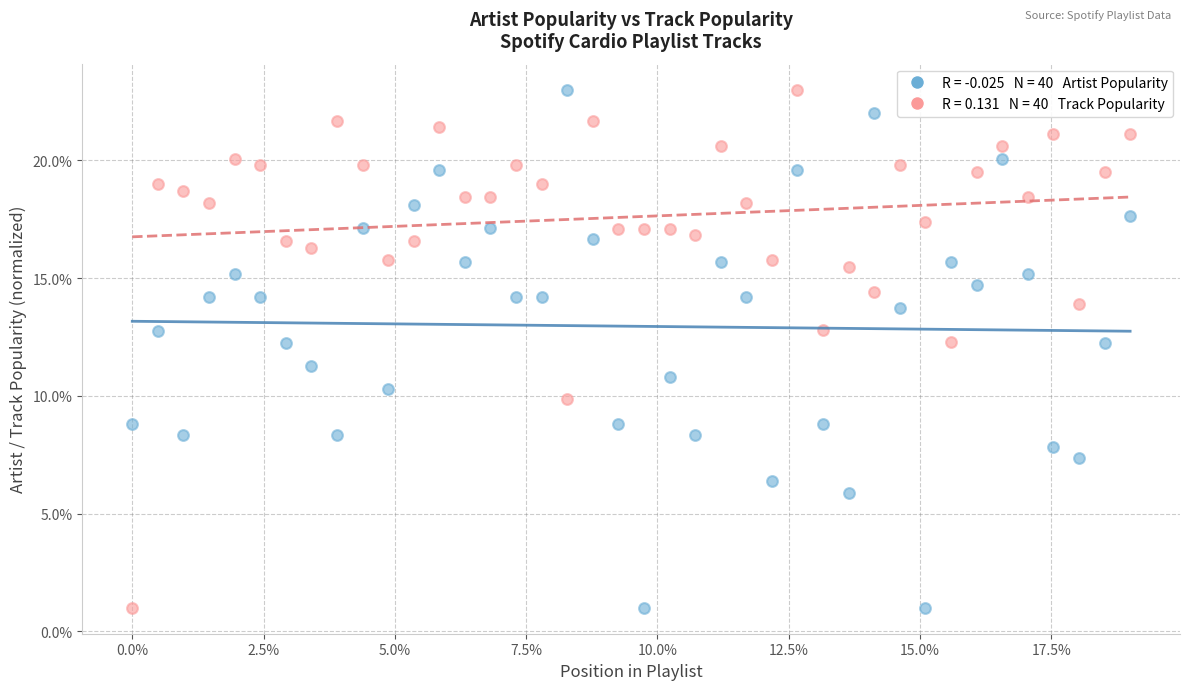

Across all data points, what is the range of X values (max minus min)?

19.0